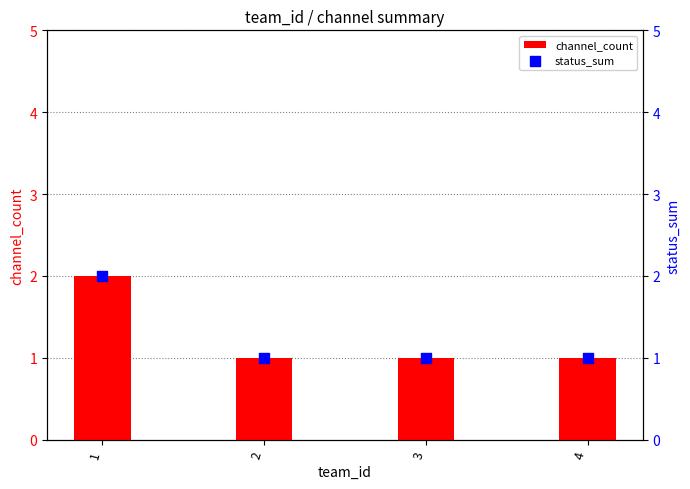

What are all the series names shown in the legend?

channel_count, status_sum